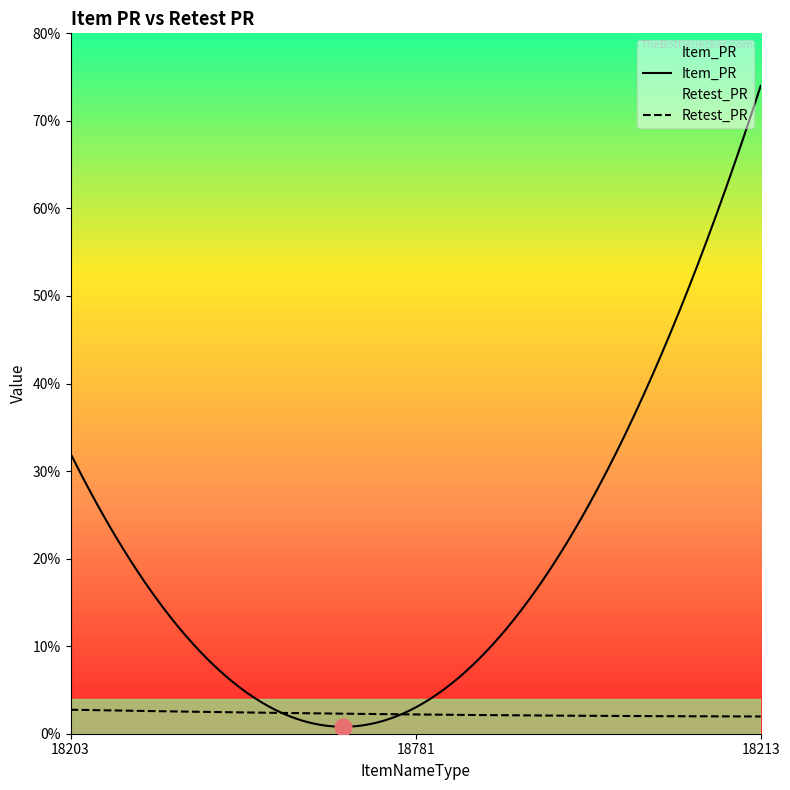

Rank the series by their maximum value, from highest to lowest.

Item_PR, Retest_PR